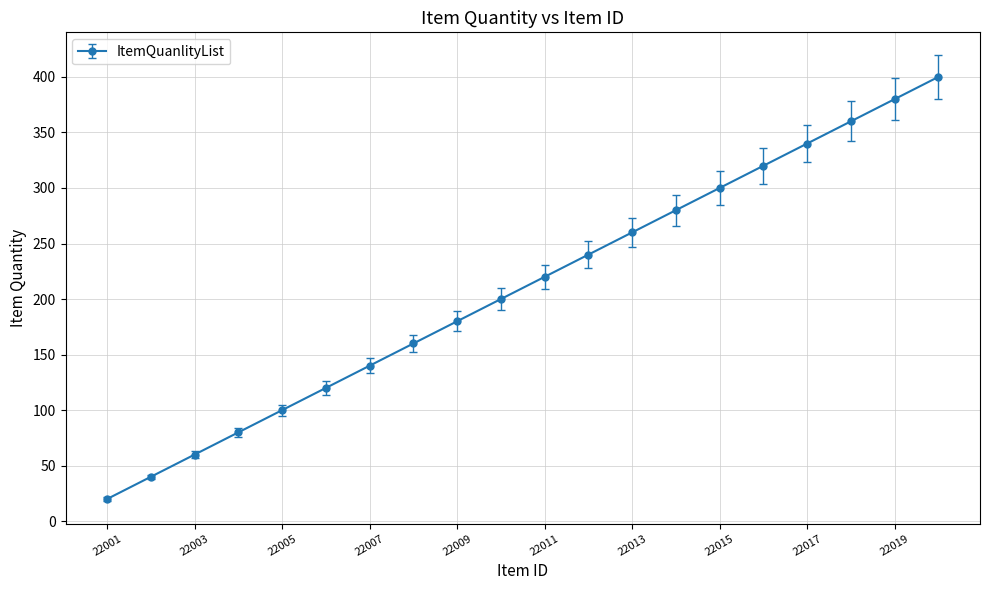

True or false: there are more than 0 points higher than both neighbors.

False